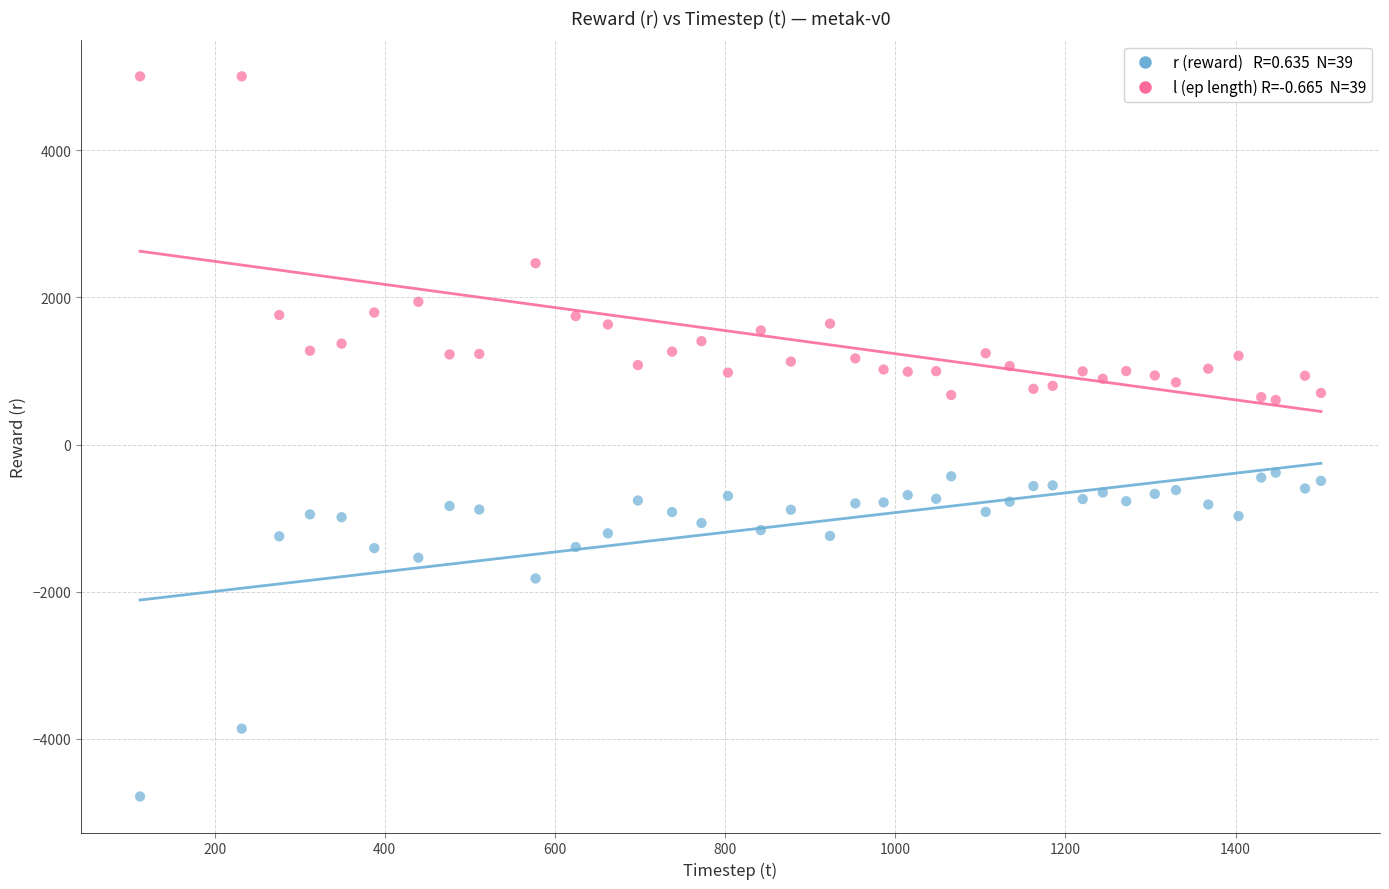

Across all data points, what is the range of Y values (max minus min)?

9782.1